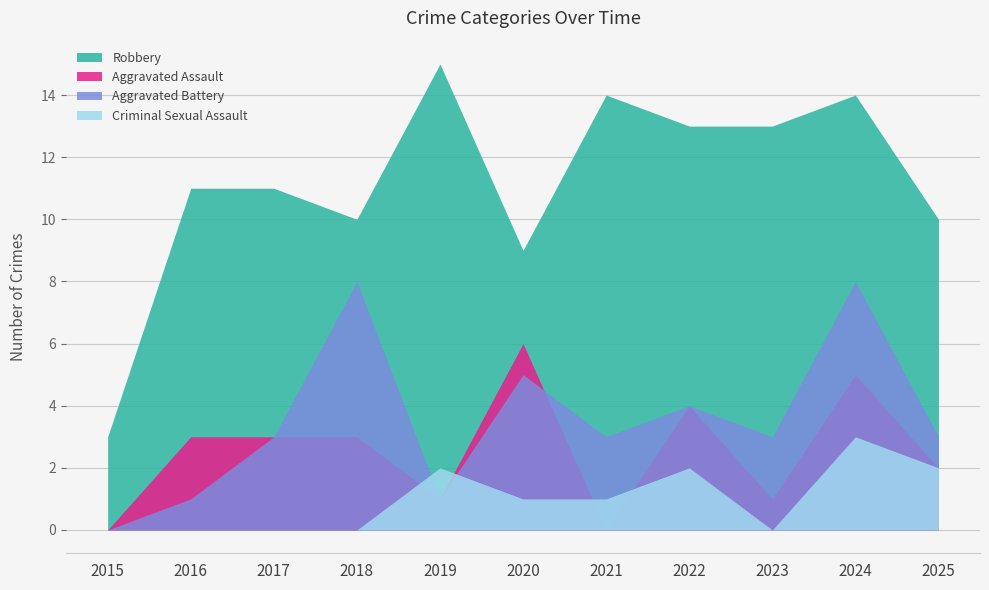

Reading left to right, transcribe all the data shown in this chart.

Aggravated Assault: 2015=0	2016=3	2017=3	2018=3	2019=1	2020=6	2021=0	2022=4	2023=1	2024=5	2025=2
Aggravated Battery: 2015=0	2016=1	2017=3	2018=8	2019=1	2020=5	2021=3	2022=4	2023=3	2024=8	2025=3
Criminal Sexual Assault: 2015=0	2016=0	2017=0	2018=0	2019=2	2020=1	2021=1	2022=2	2023=0	2024=3	2025=2
Robbery: 2015=3	2016=11	2017=11	2018=10	2019=15	2020=9	2021=14	2022=13	2023=13	2024=14	2025=10